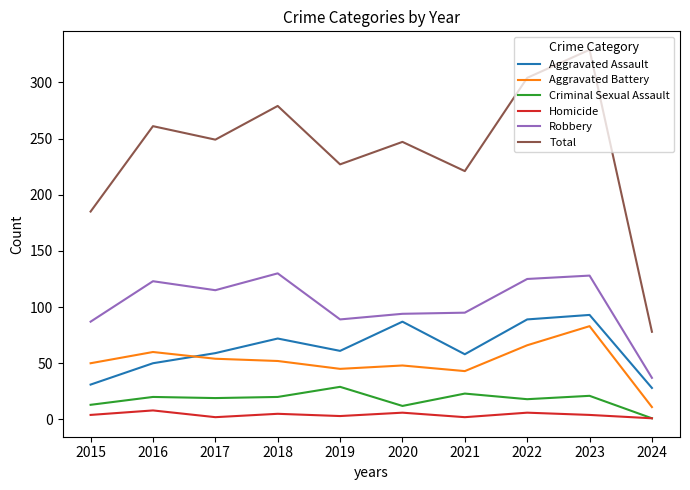

What is the minimum value for Aggravated Assault?

28